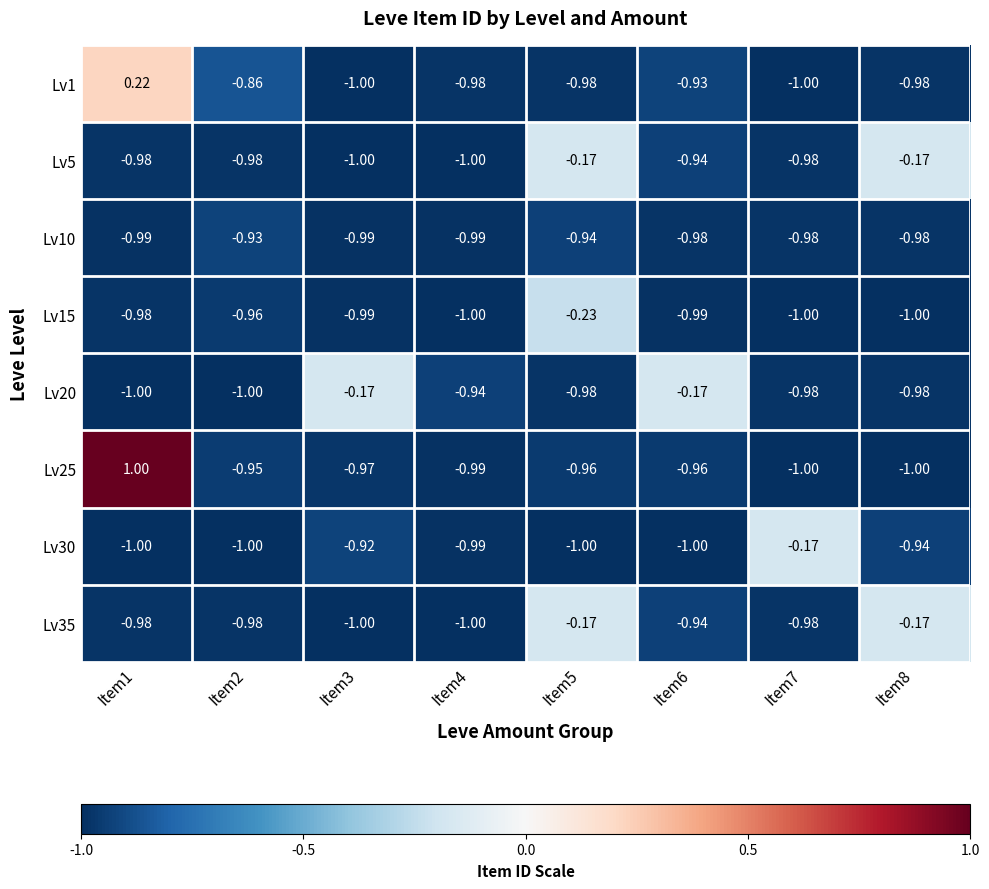

Which series has the largest total across all categories?

Lv25